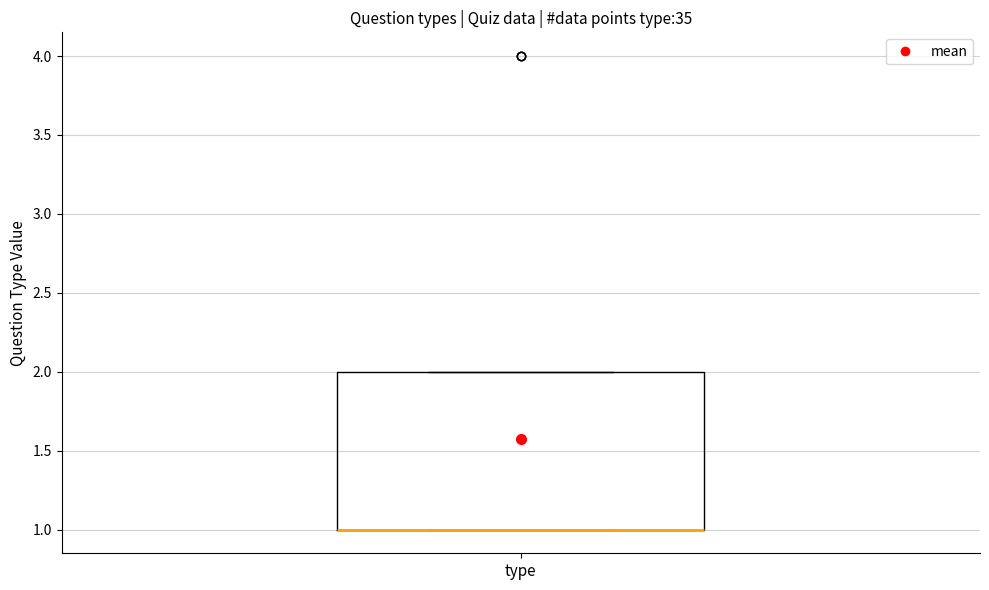

Where is the lower edge of the box for type on the y-axis? The values are not printed on the chart, so give them approximately, as read against the axis.

1